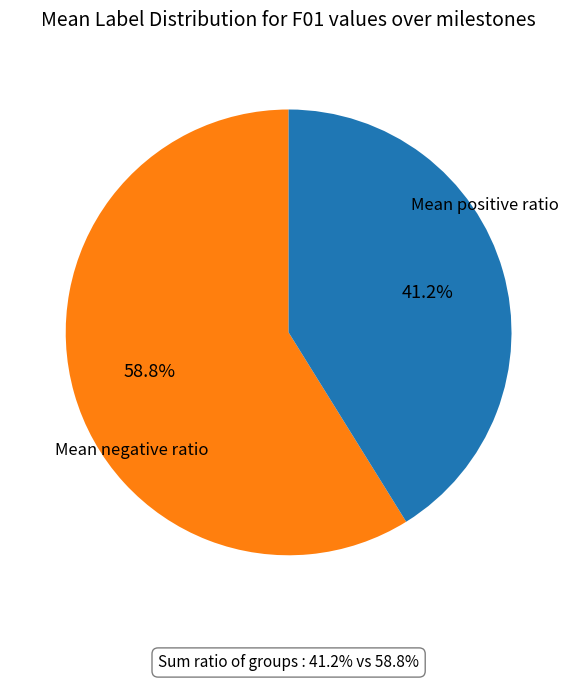

Does any single category account for the majority?

Yes